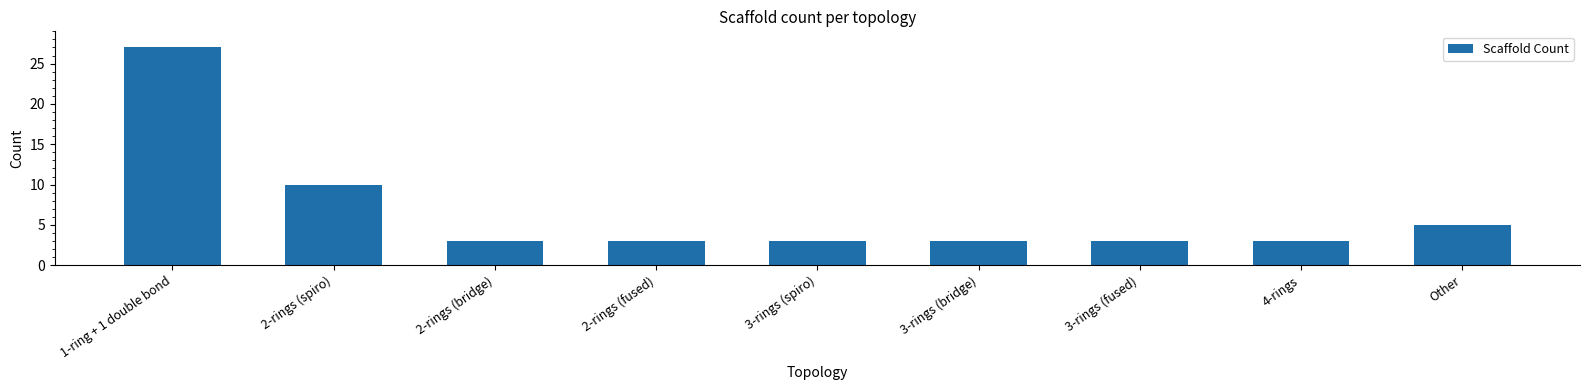

True or false: the data shows 1 at 3-rings (spiro).

False